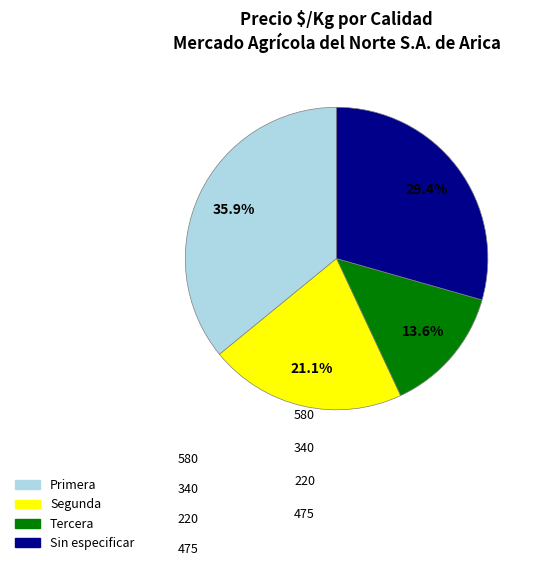

Is it true that Primera is 21% of the pie?

False